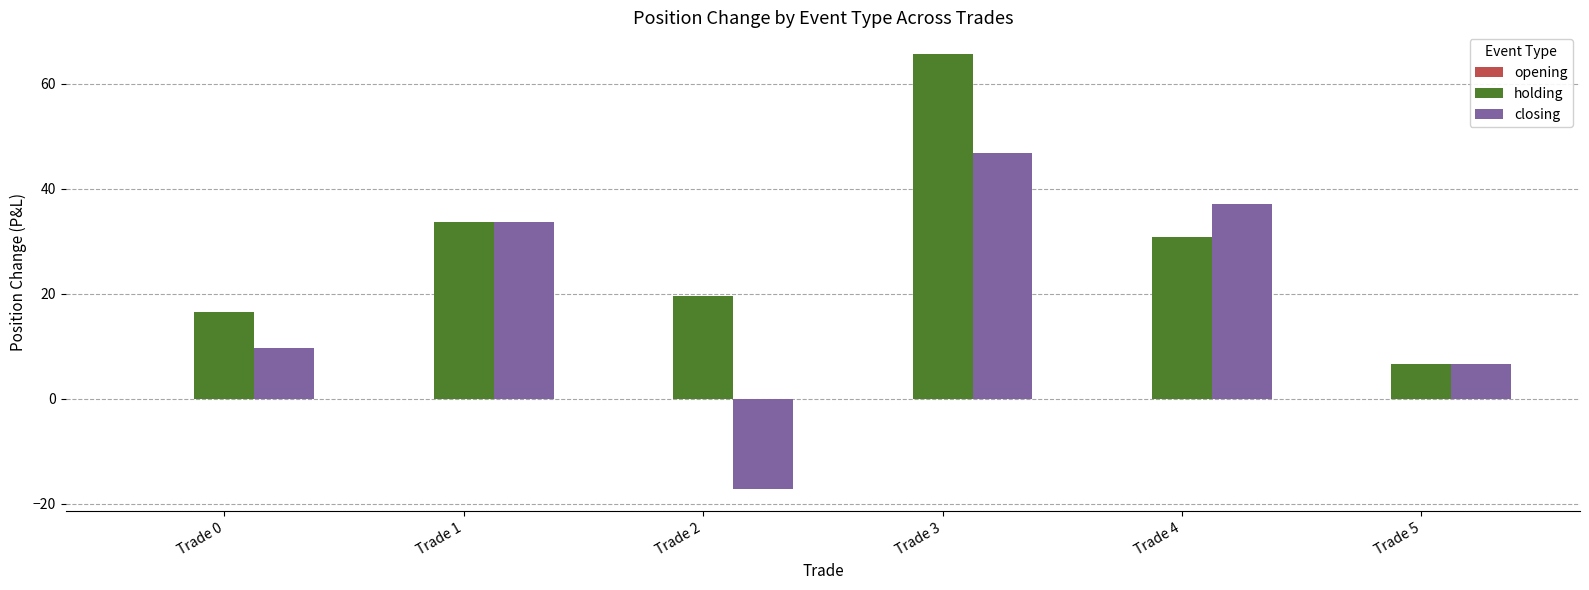

What is the sum of the holding values at Trade 5 and Trade 2?

26.1